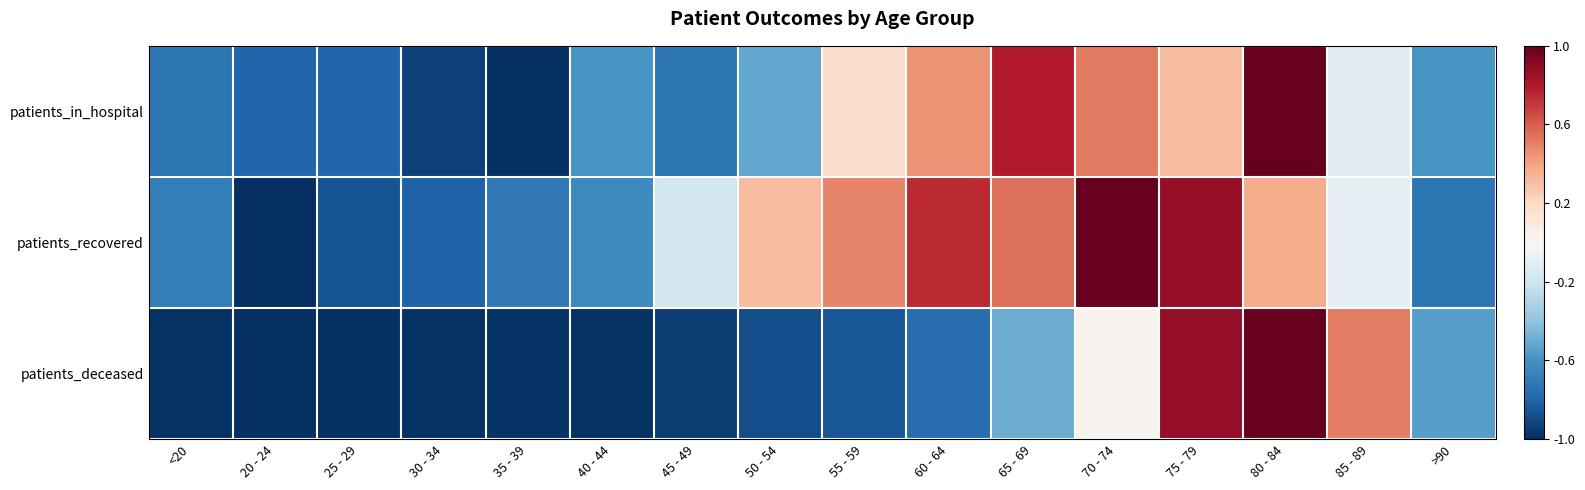

At which category is the sum across all series the highest?

80 - 84